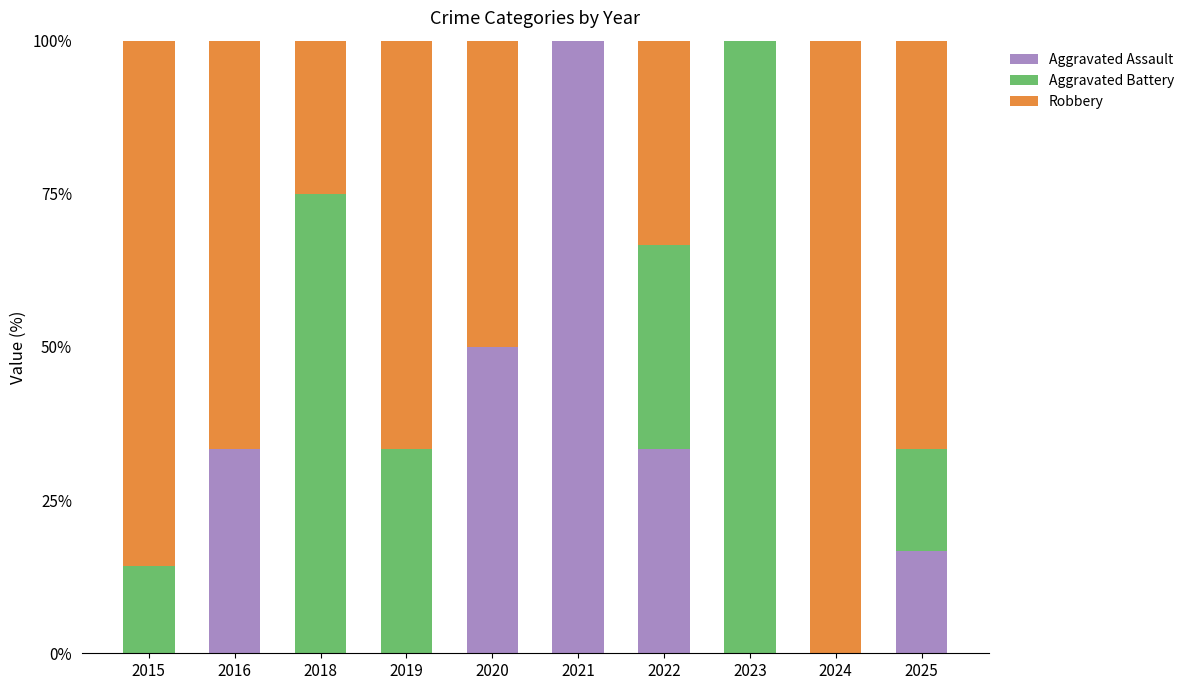

True or false: Aggravated Assault has a value of 0.0 at 2018.

True